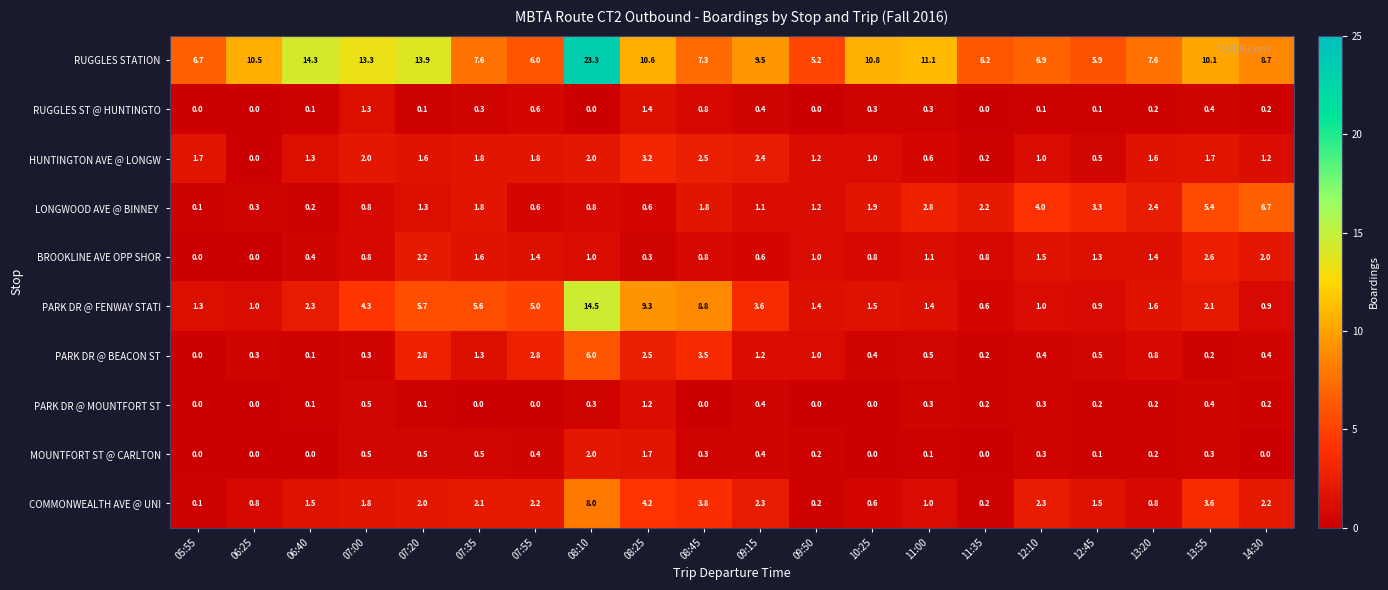

The value of COMMONWEALTH AVE @ UNI at 07:00 is 0.6. True or false?

False